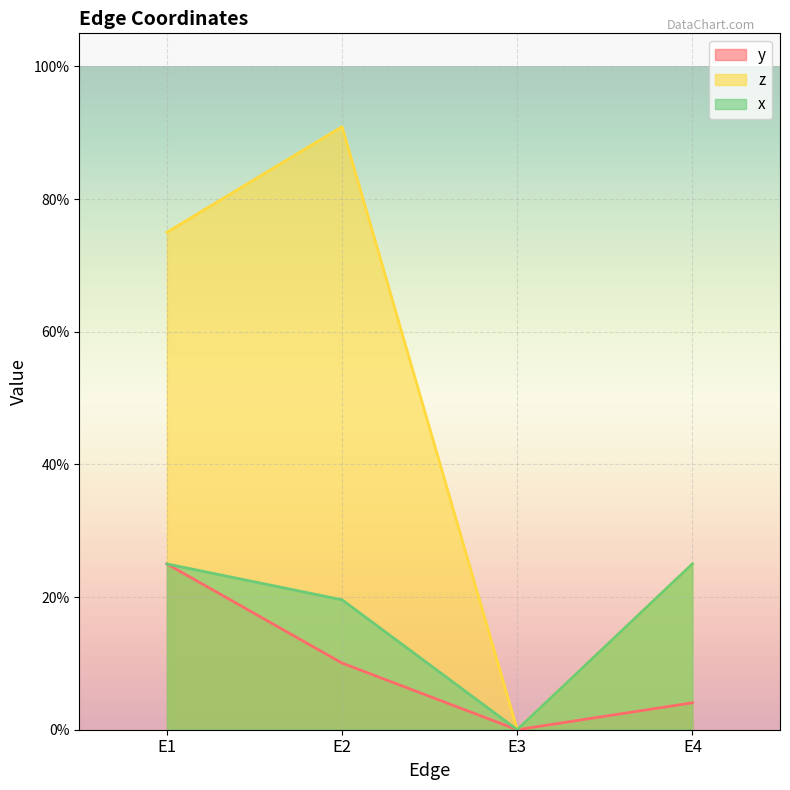

True or false: z and y cross at least once.

False